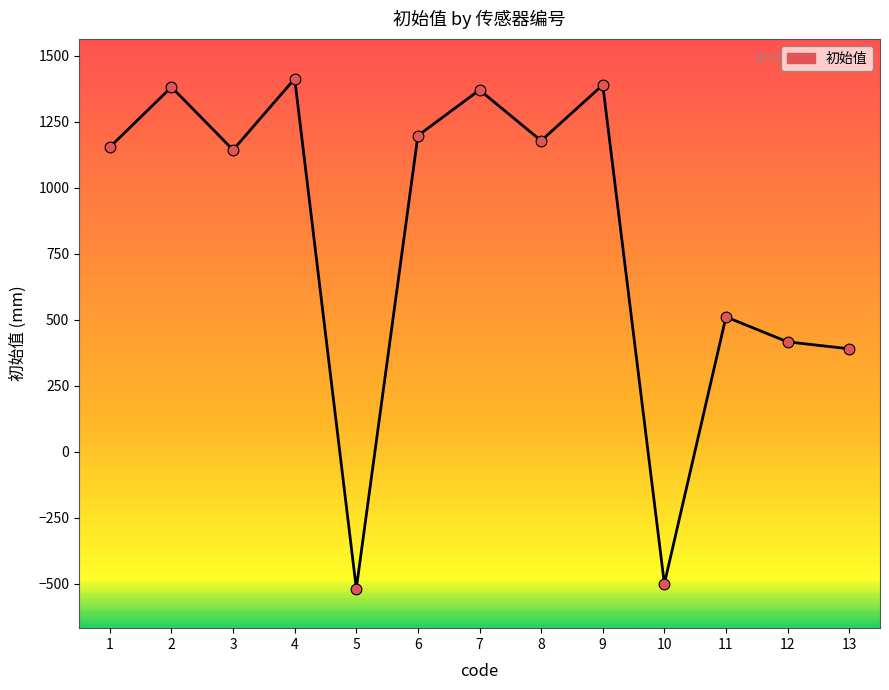

What is the ratio of the value at 1 to the value at 13?

3.0